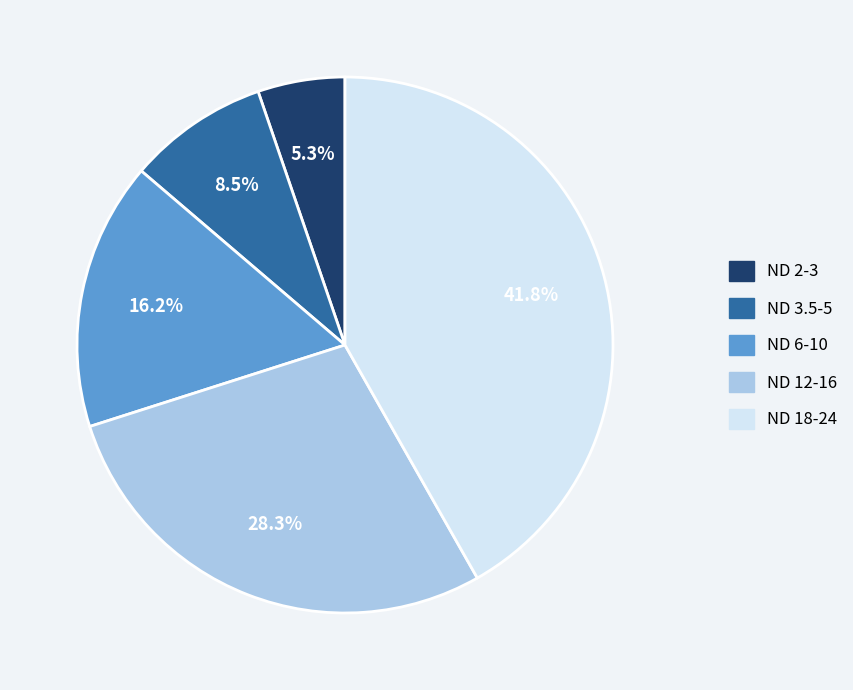

Rank the categories by value from highest to lowest.

ND 18-24, ND 12-16, ND 6-10, ND 3.5-5, ND 2-3